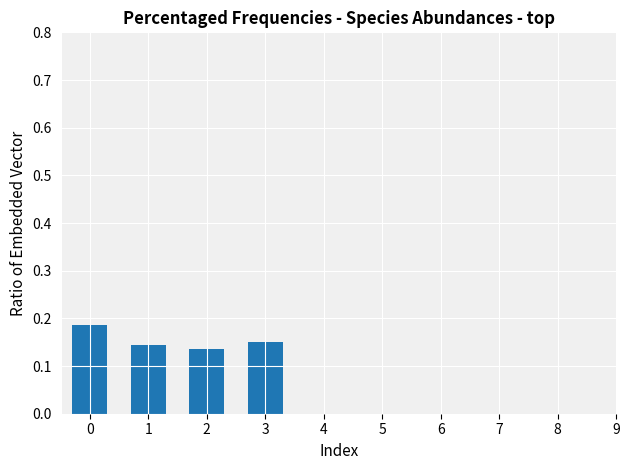

List the labels in order of value, largest first.

0, 3, 1, 2